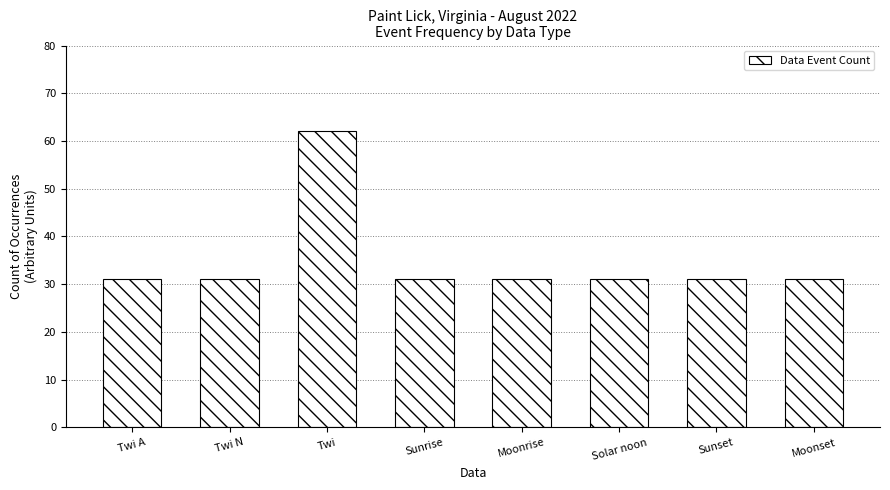

Does the chart contain any negative values?

No